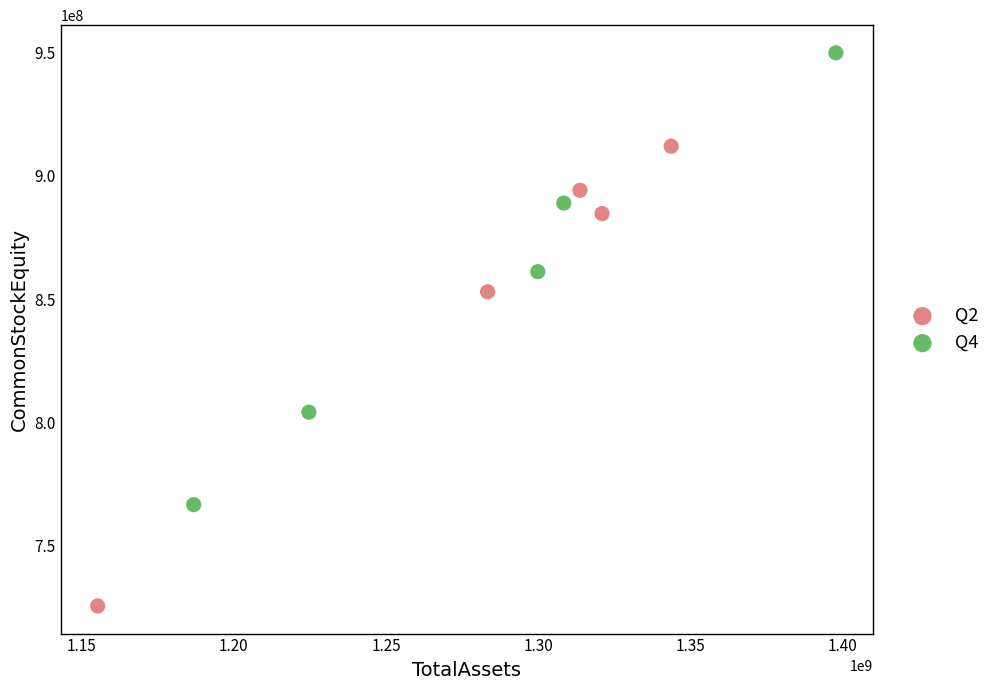

Which series has the widest spread of Y values?

Q2